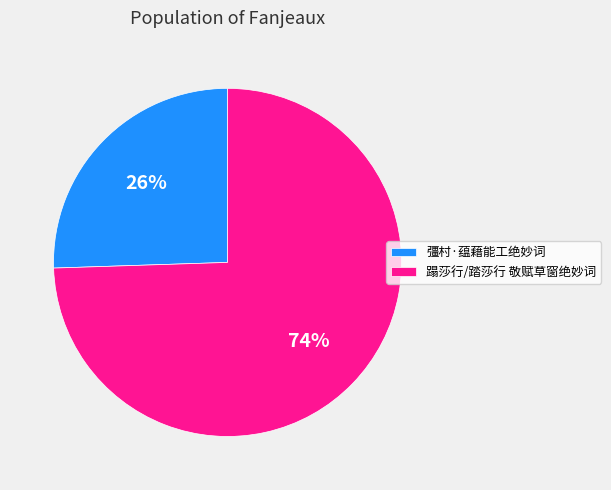

Count the number of slices in the pie.

2